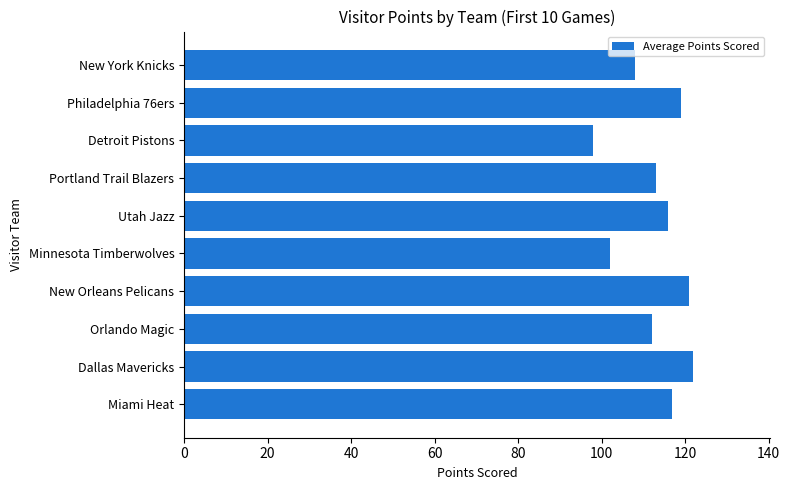

What is the difference between the maximum and minimum values?

24